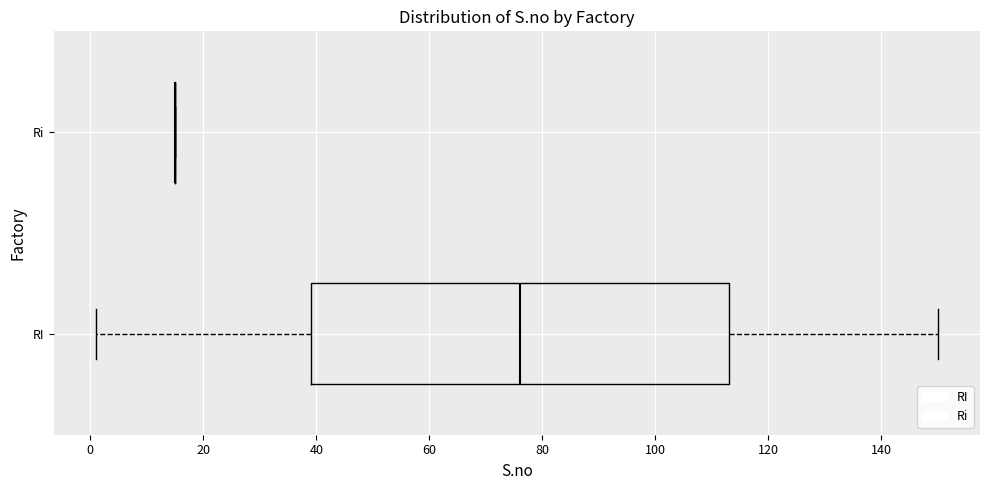

Reading bottom to top, read every box against the x-axis: the position of its median line, the range the box covers, and the ends of its whiskers. The values are not printed on the chart, so give them approximately, as read against the axis.

RI: median 76, box 40 to 114, whiskers 2 to 150
Ri: box collapsed to a line at 16, whiskers 16 to 16